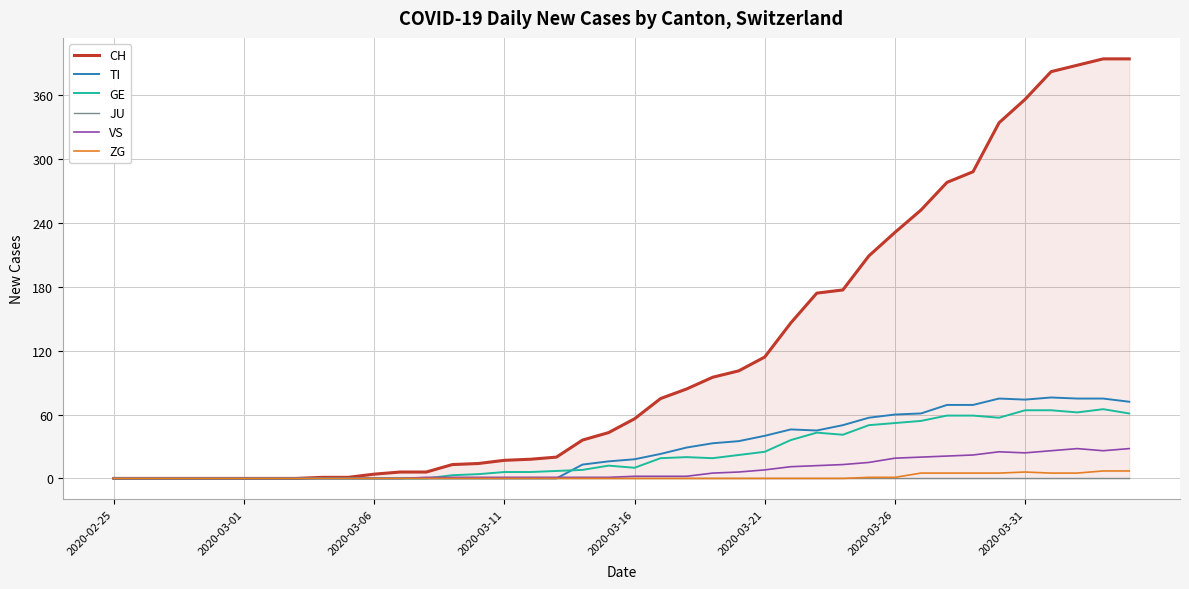

Is it true that TI equals 23 at 2020-02-25?

False